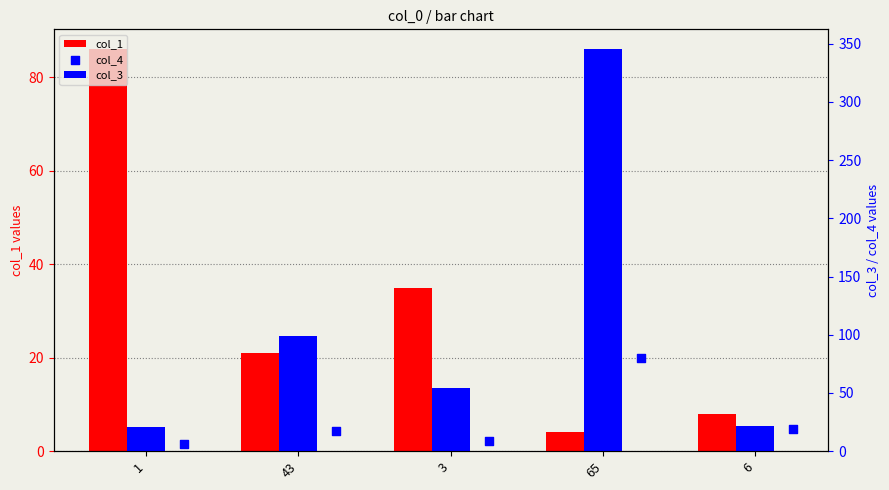

Which series has the largest total across all categories?

col_3